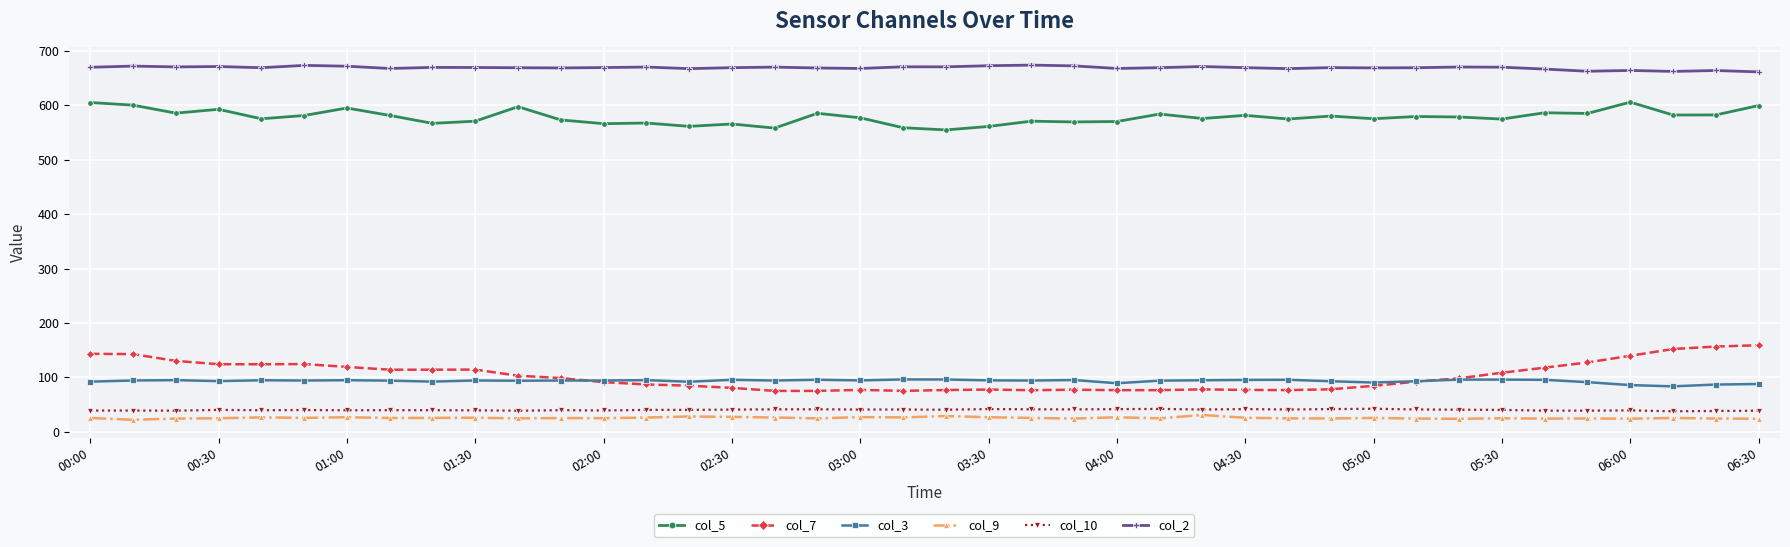

What is the value of the col_3 point at the 22nd from the left?

94.4